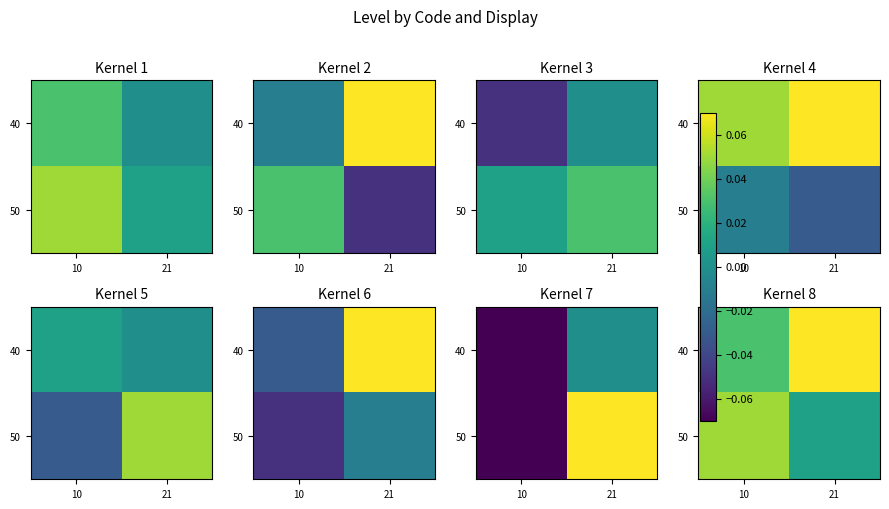

What is the greatest value displayed?

0.1